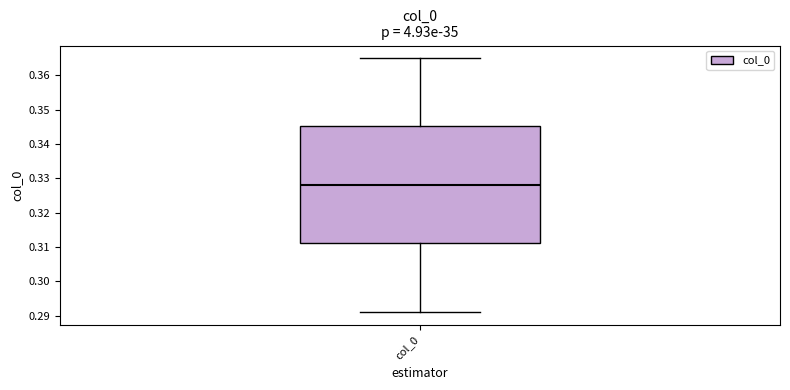

Transcribe this box plot: give where the median line is, the range the box spans, and where the two whiskers end, as read against the y-axis. The values are not printed on the chart, so give them approximately, as read against the axis.

median 0.328, box 0.311 to 0.345, whiskers 0.291 to 0.365